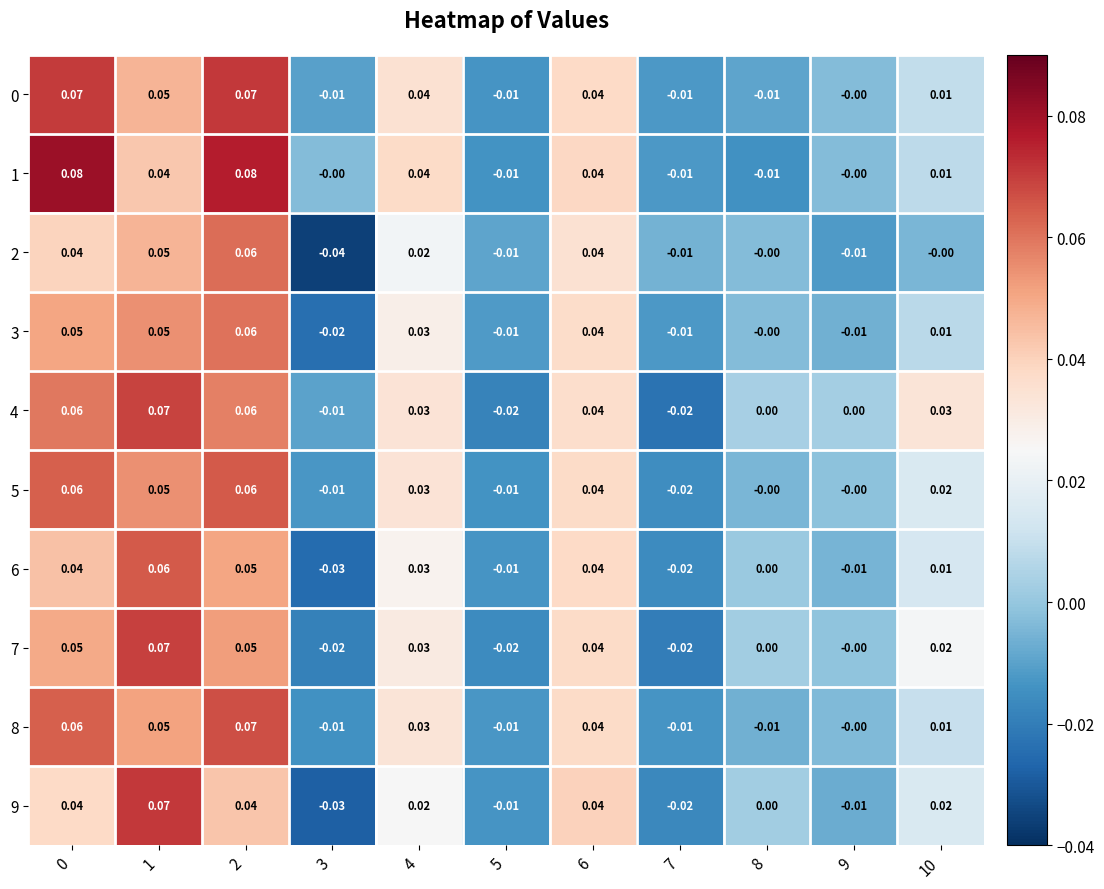

What is the maximum value shown in the chart?

0.1